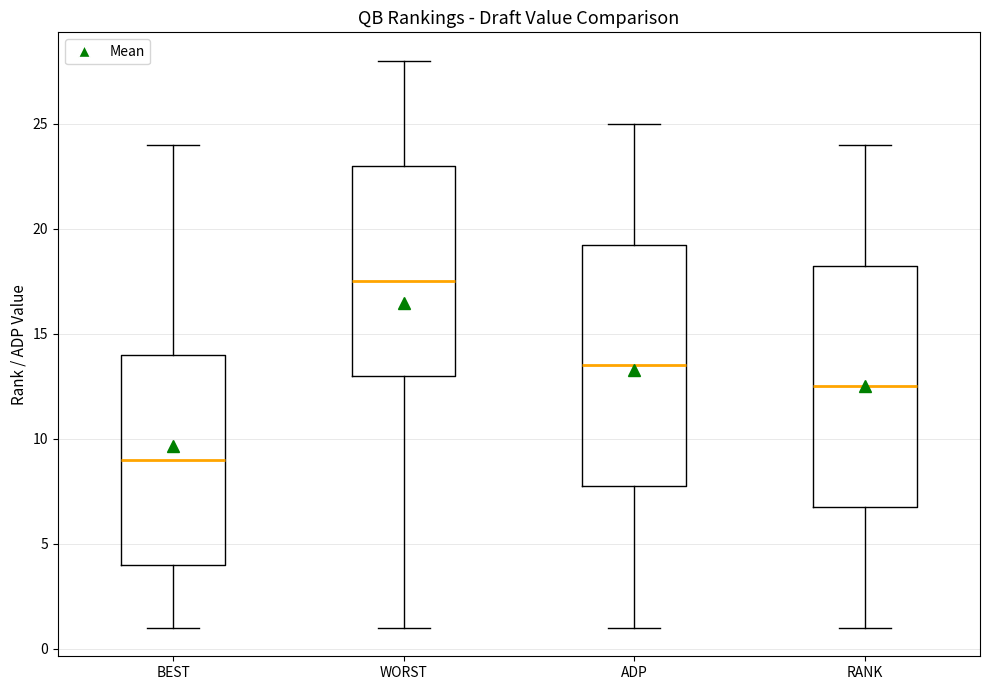

Which box's median line is the lowest?

BEST